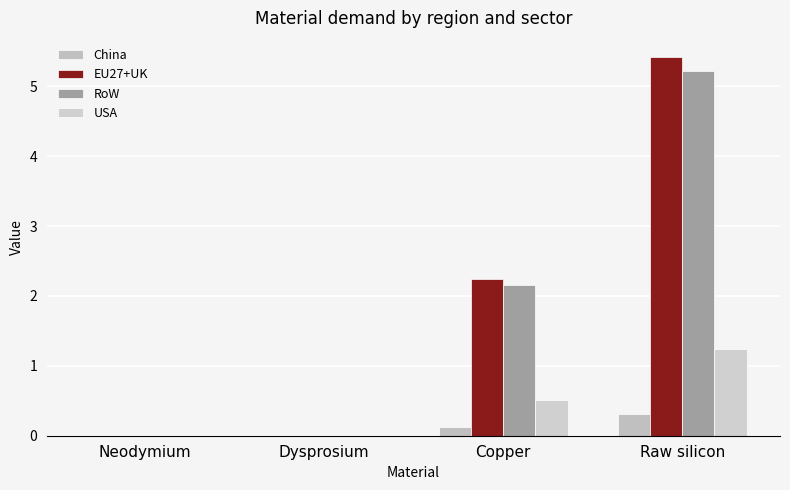

At how many categories does at least one series exceed 1?

2